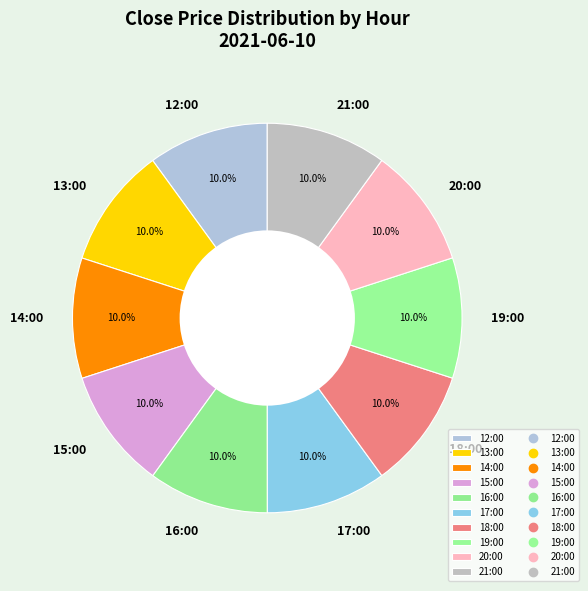

Approximately how many times larger is the value at 18:00 compared to 17:00?

1.0